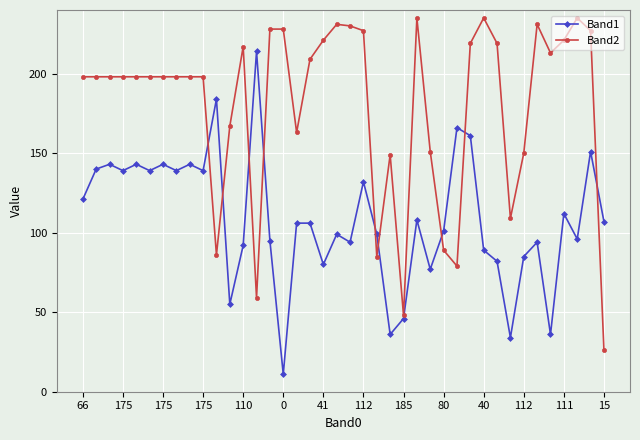

What is the difference between the second highest and minimum values in the Band2 series?

209